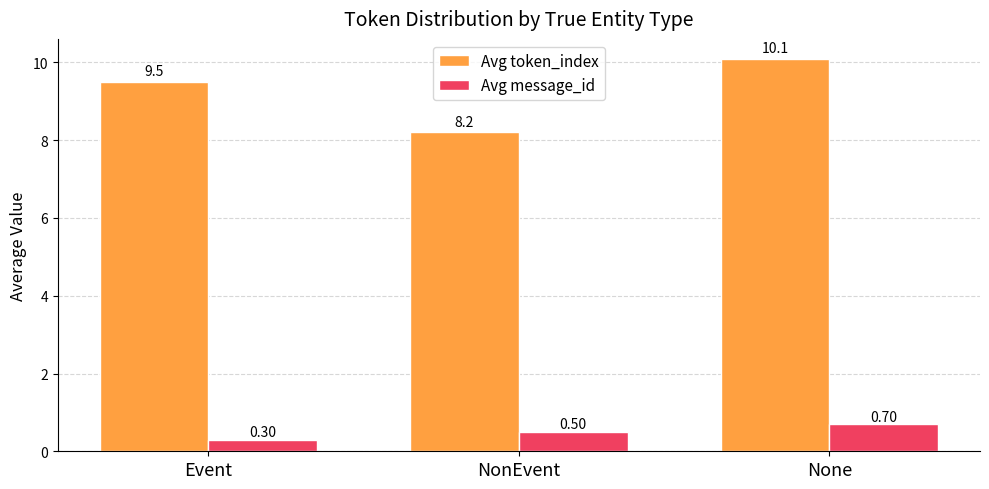

What is the difference between the maximum and second lowest values in the Avg token_index series?

0.6